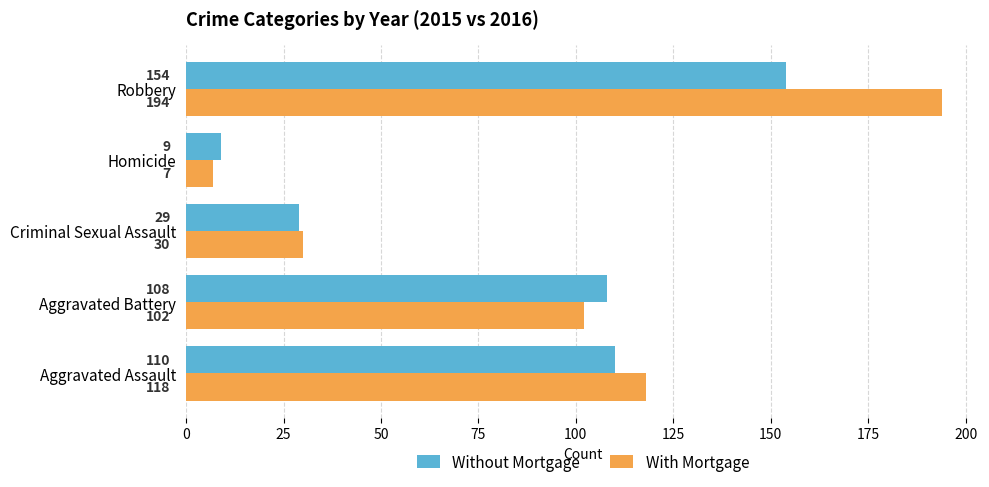

What is the difference between the highest and lowest values at Aggravated Assault?

8